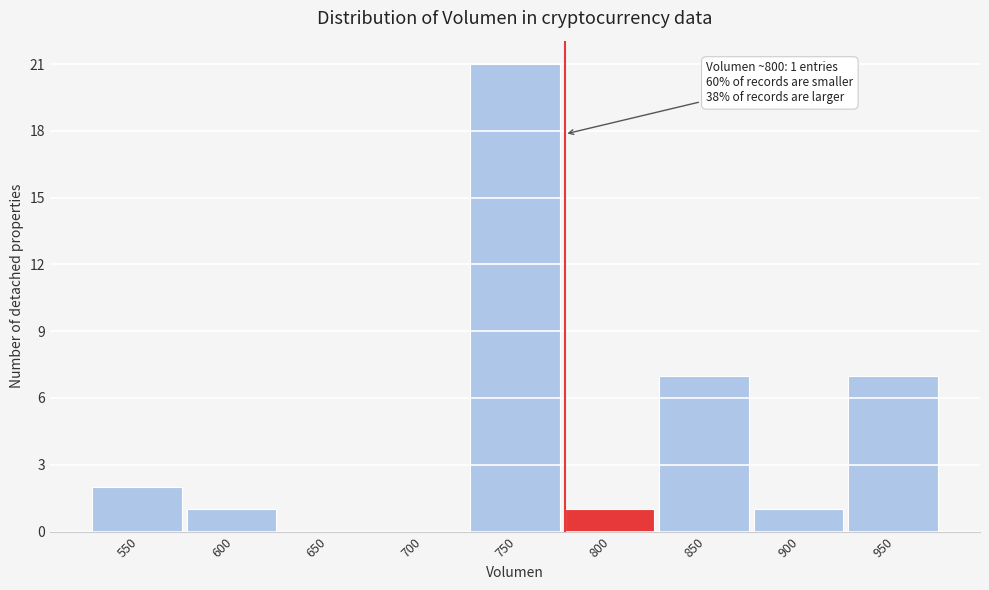

Reading right to left, extract all data points from this chart.

950=7	900=1	850=7	800=1	750=21	700=0	650=0	600=1	550=2